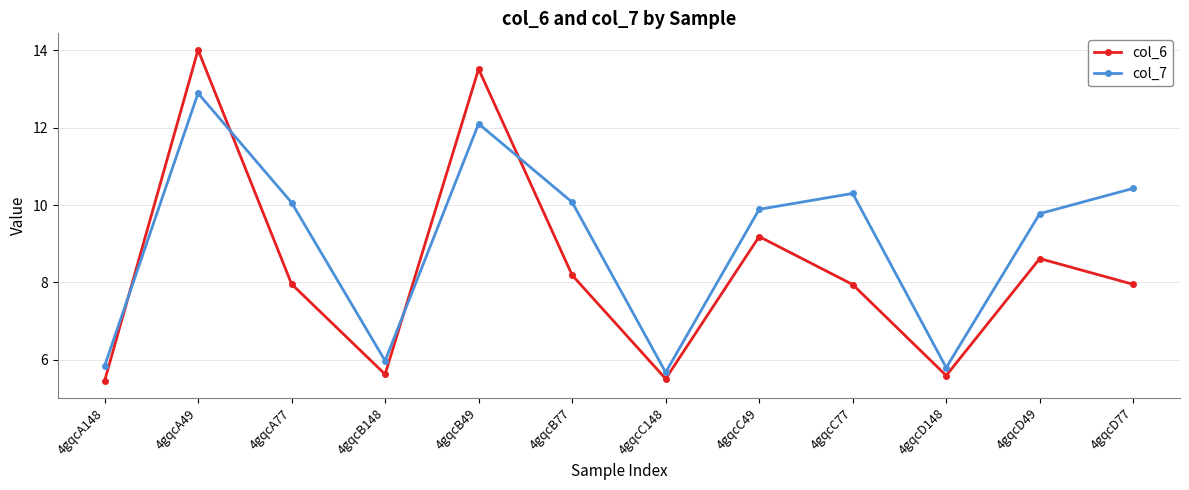

What is the label of the 5th point from the left?

4gqcB49